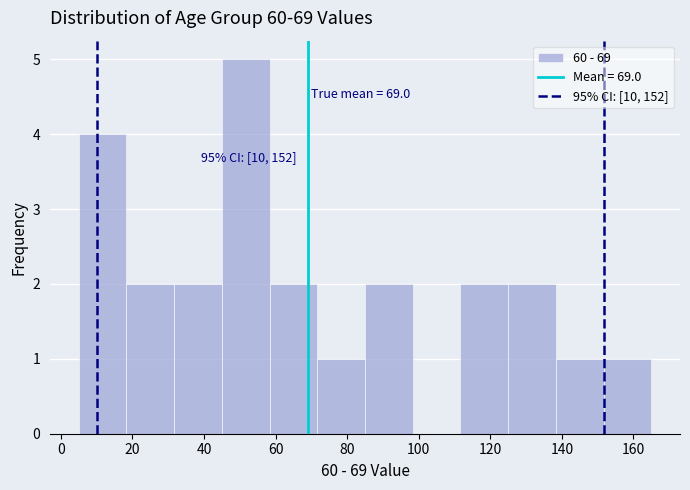

Which range on the x-axis has the tallest bar?

46 to 58